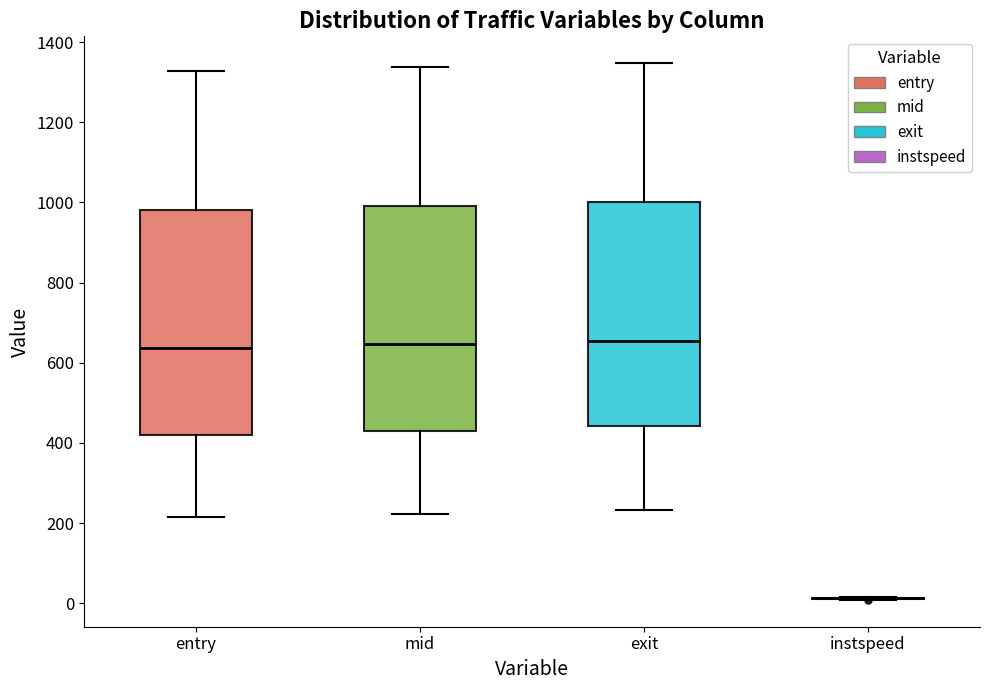

Reading left to right, transcribe this box plot: for each box, give where its median line is, the range the box spans, and where its two whiskers end, as read against the y-axis. The values are not printed on the chart, so give them approximately, as read against the axis.

entry: median 640, box 420 to 980, whiskers 220 to 1320
mid: median 640, box 440 to 1000, whiskers 220 to 1340
exit: median 660, box 440 to 1000, whiskers 240 to 1340
instspeed: box collapsed to a line at 20, whiskers 0 to 20